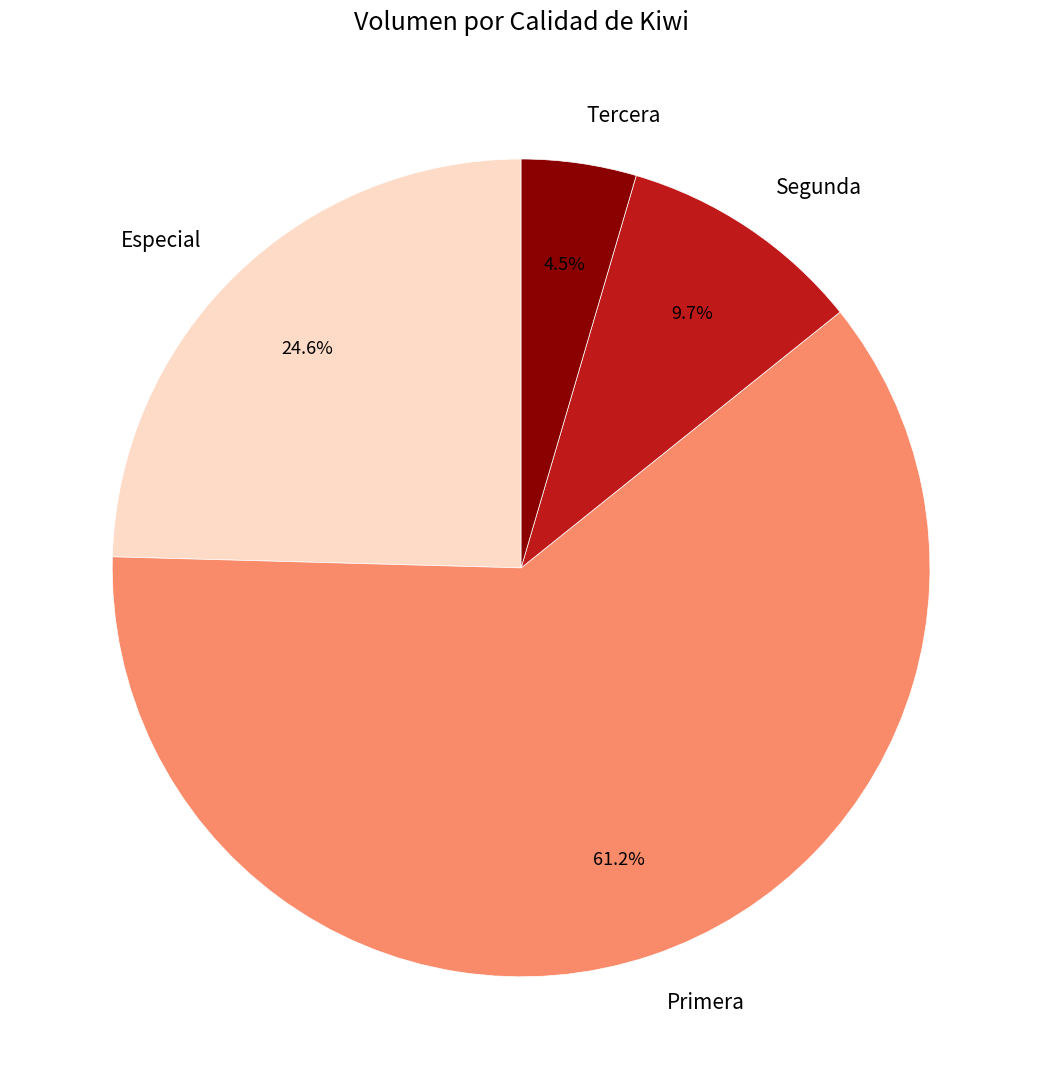

What portion of the pie excludes Segunda?

90.3%